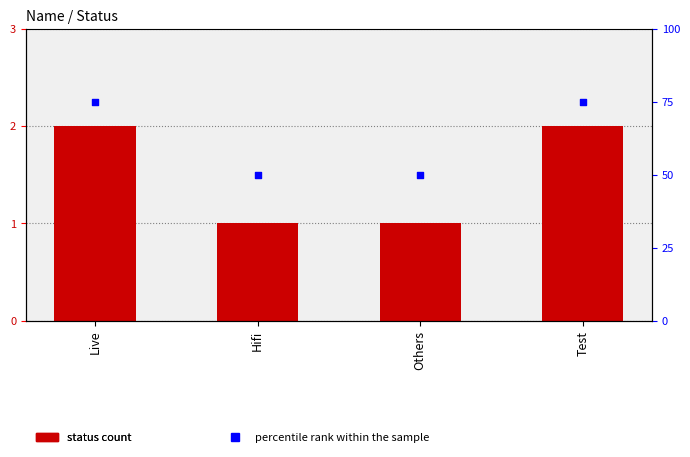

Which series contains the lowest Y value?

status